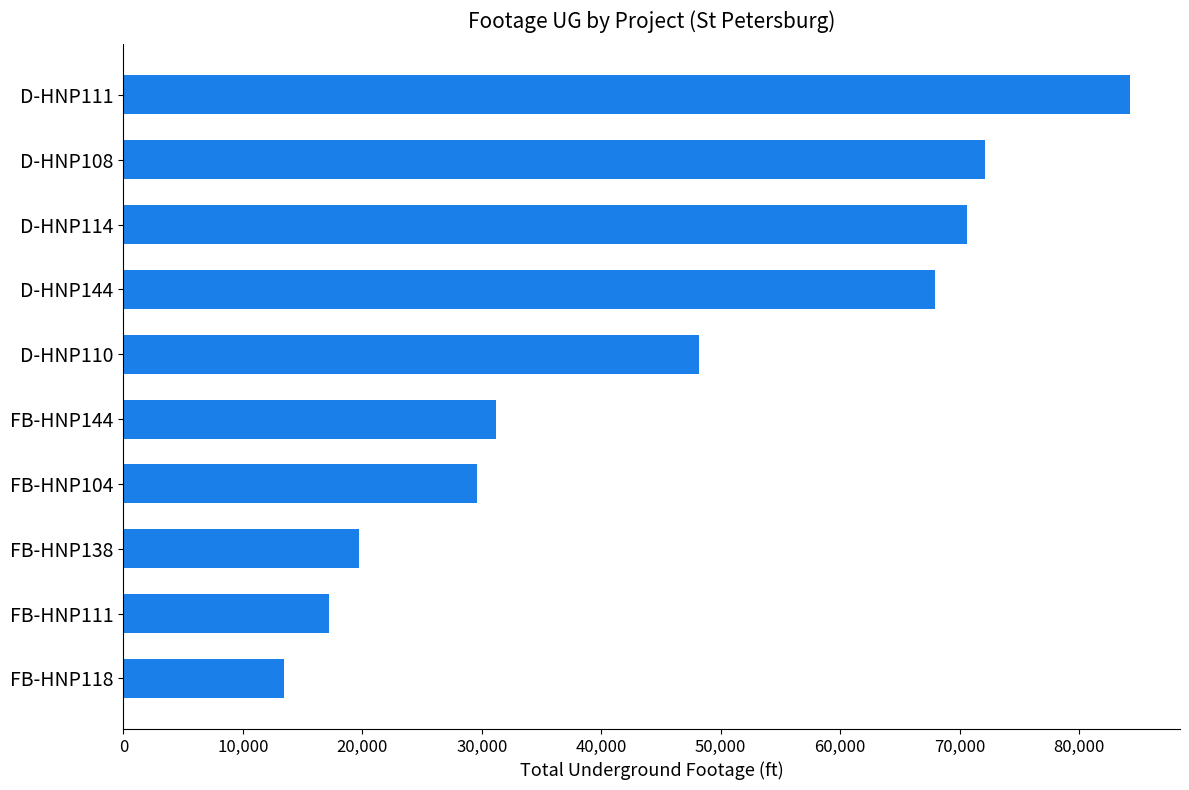

Is it true that the value at D-HNP108 is 45530.2?

False